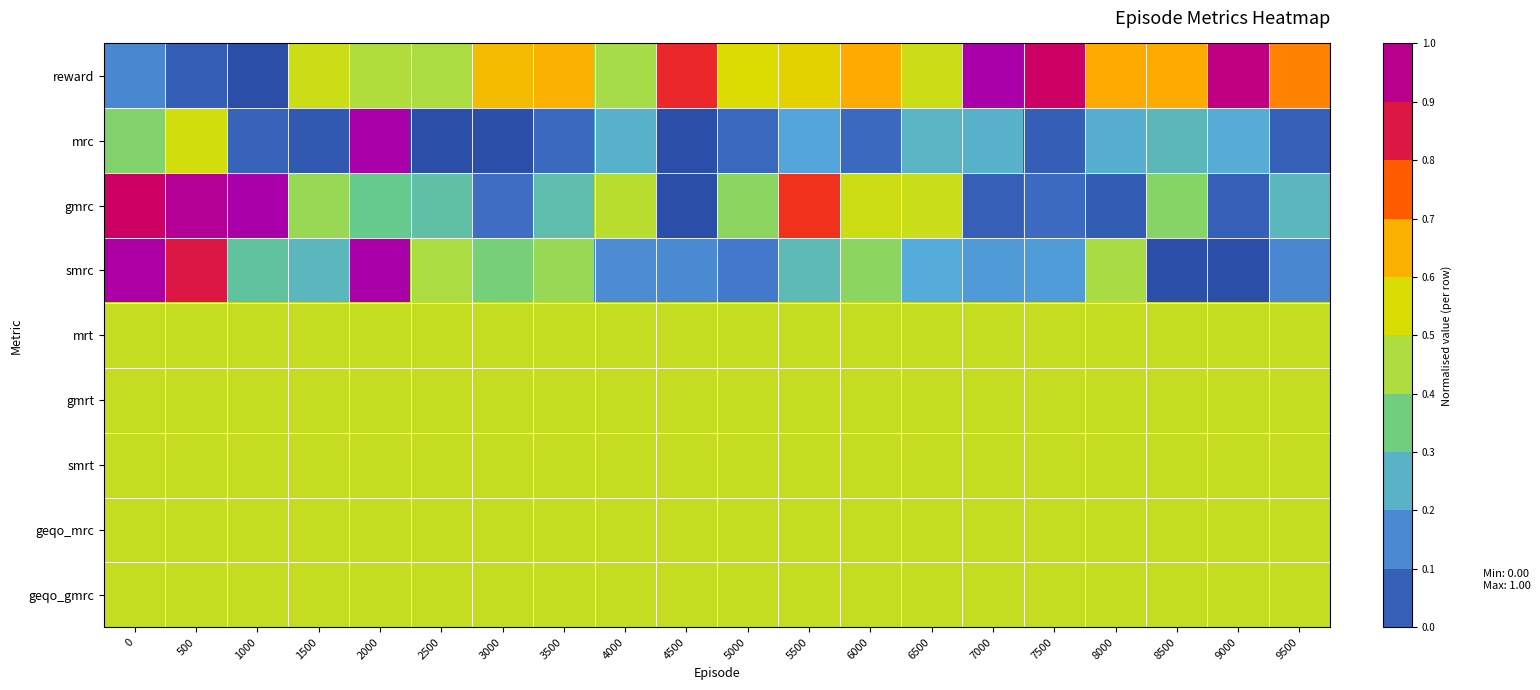

At how many categories does at least one series exceed 0?

20